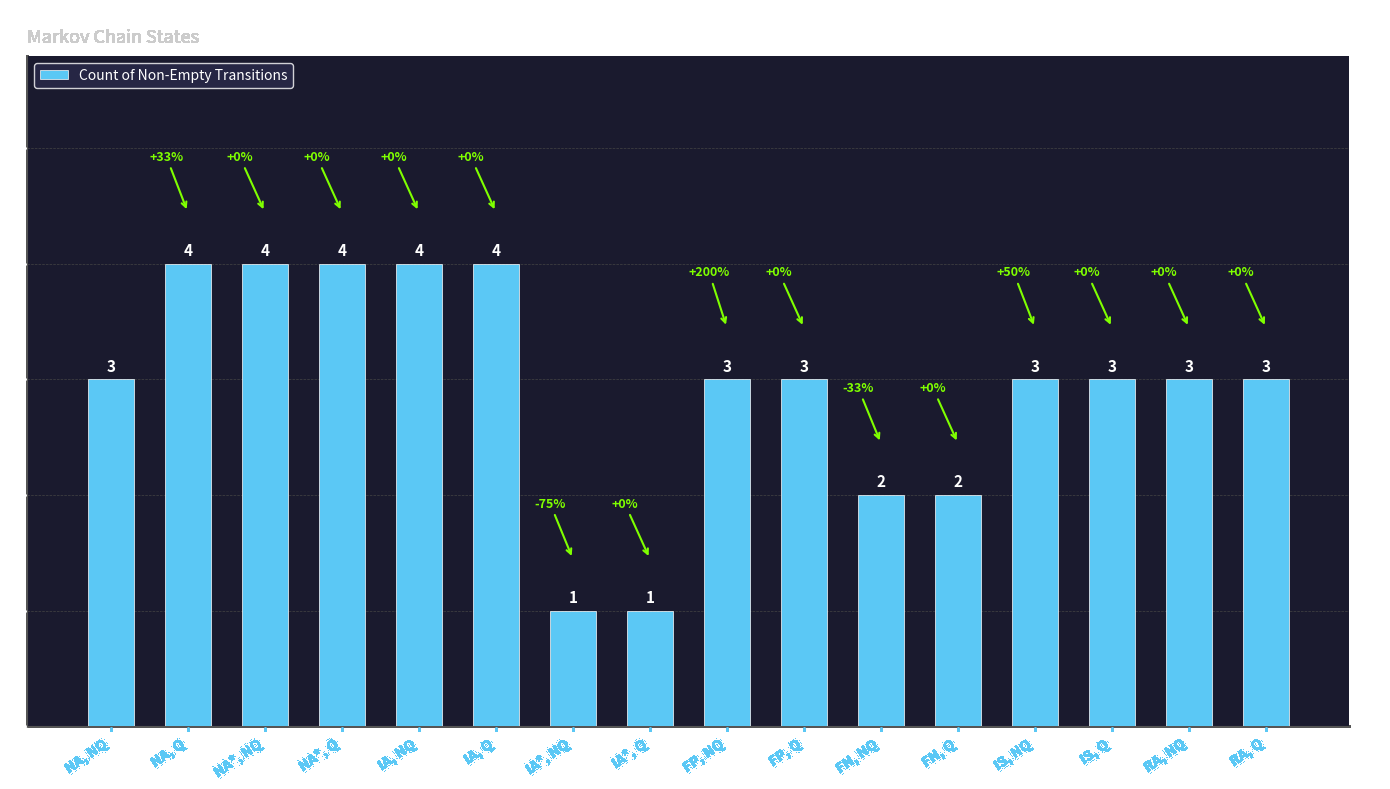

What is the approximate value at FP, Q?

3